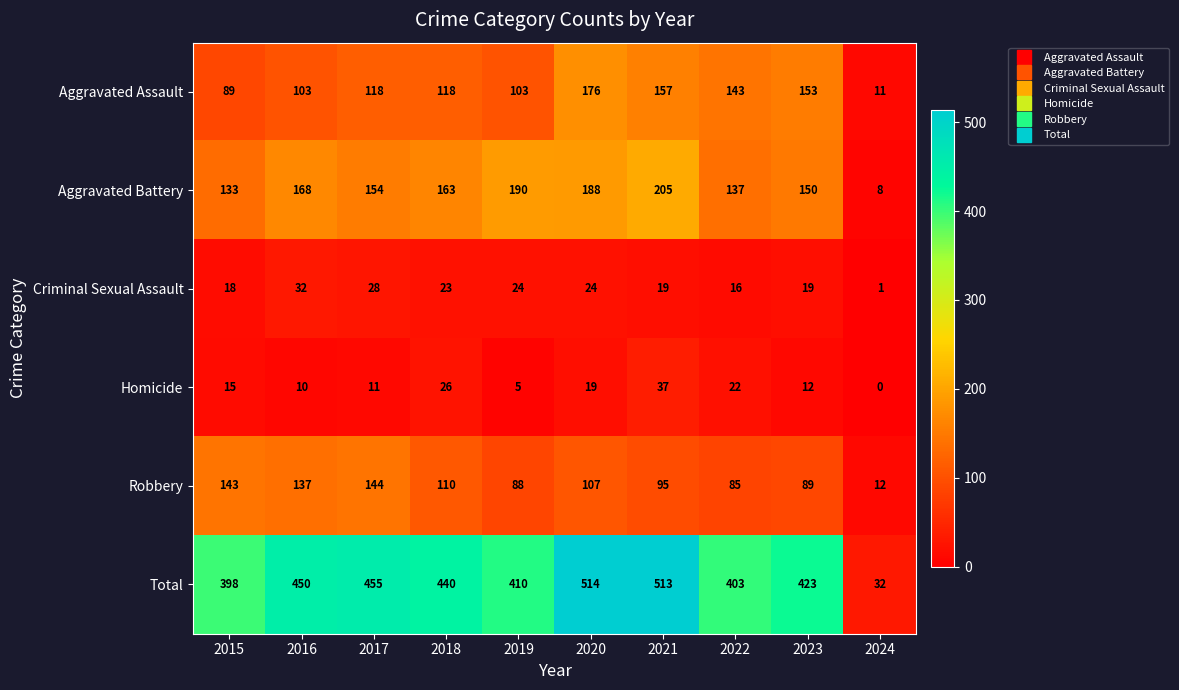

Count the number of data series in this chart.

6